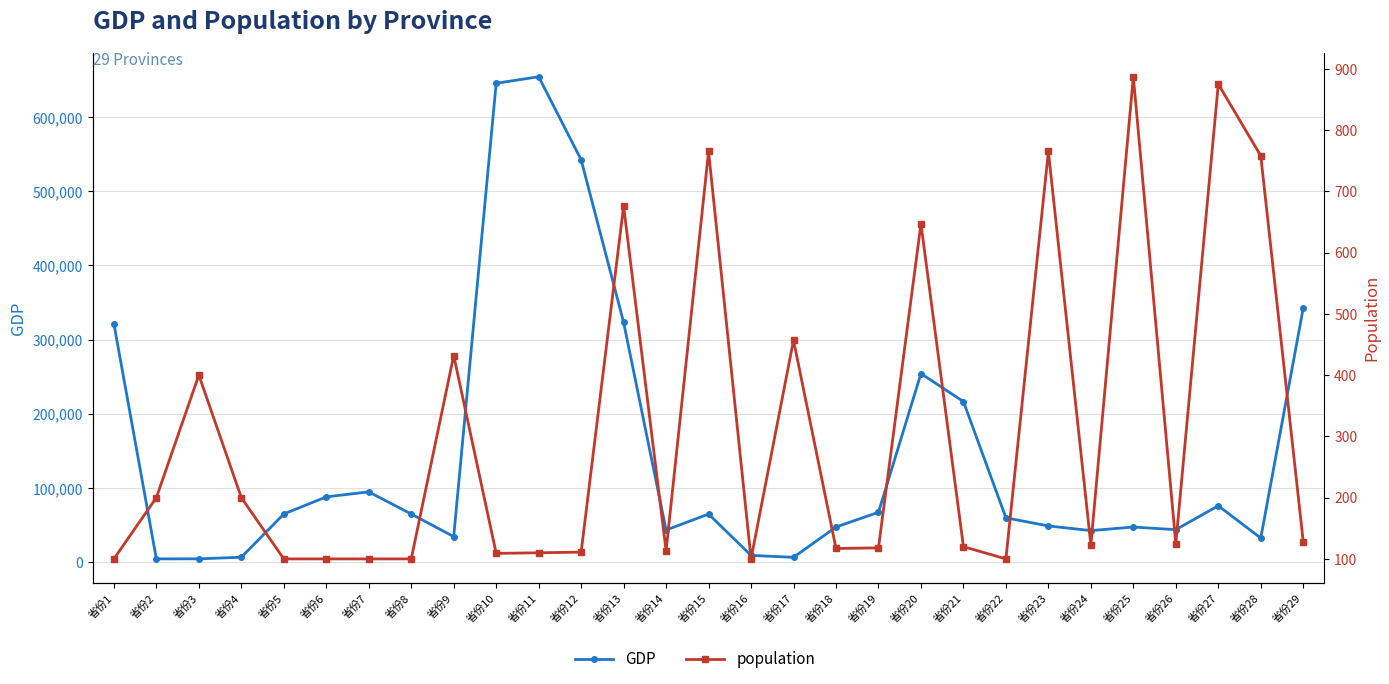

Read the population value at 省份20.

647